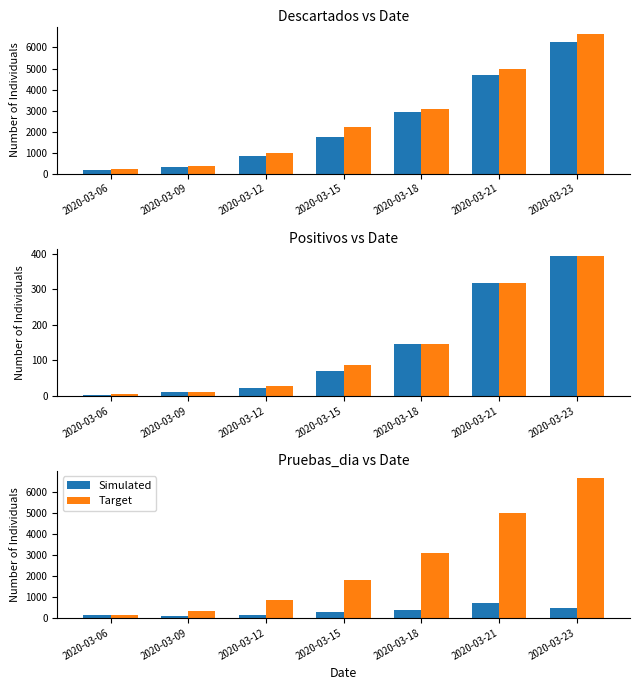

What is the difference between the highest and lowest values at 2020-03-21?

4298